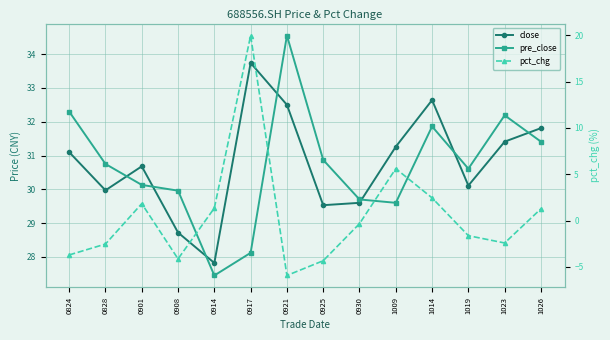

Is it true that close equals 30.7 at 0901?

True